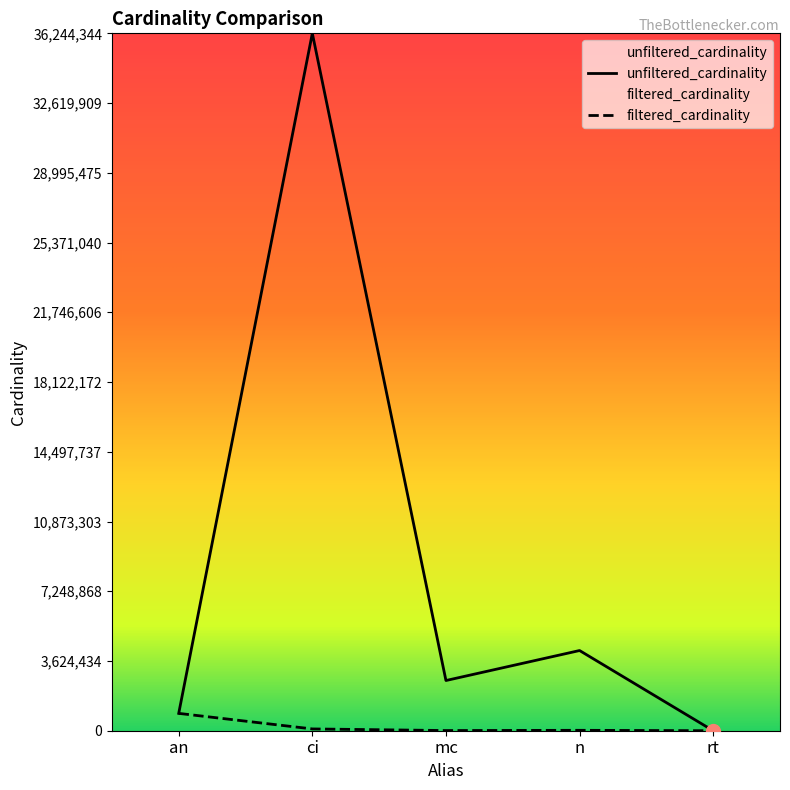

The unfiltered_cardinality series shows 20 at rt. True or false?

False